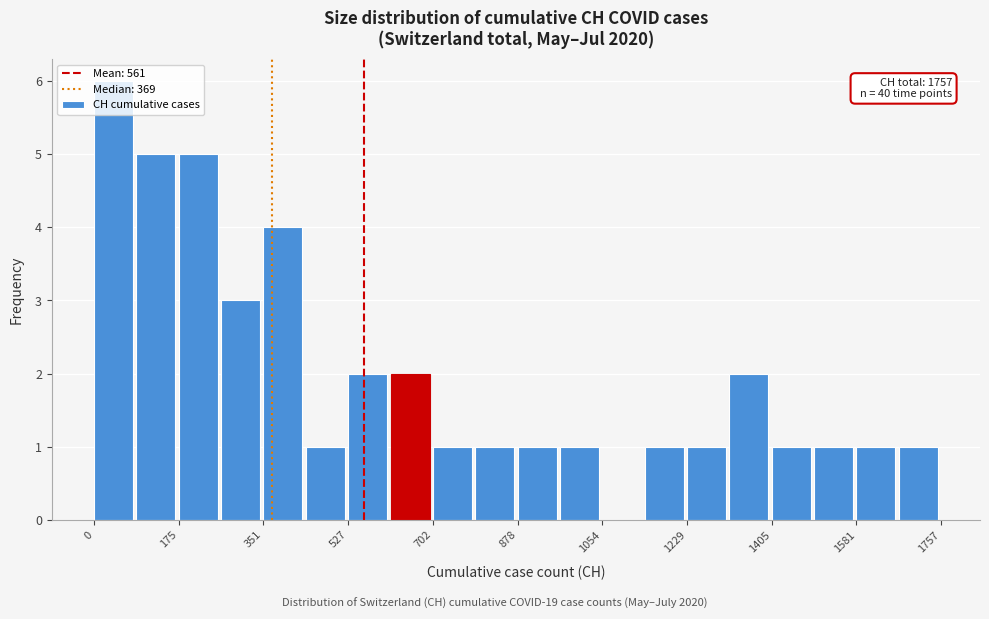

Over which range of the x-axis is the bar tallest?

0 to 80